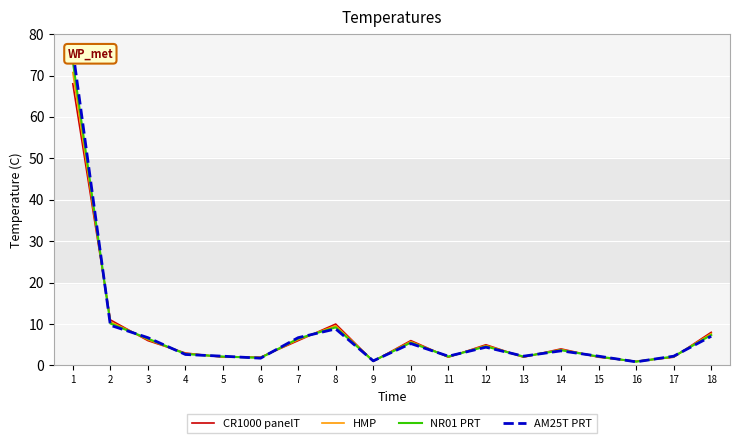

How many values in the CR1000 panelT series are below 4?

9